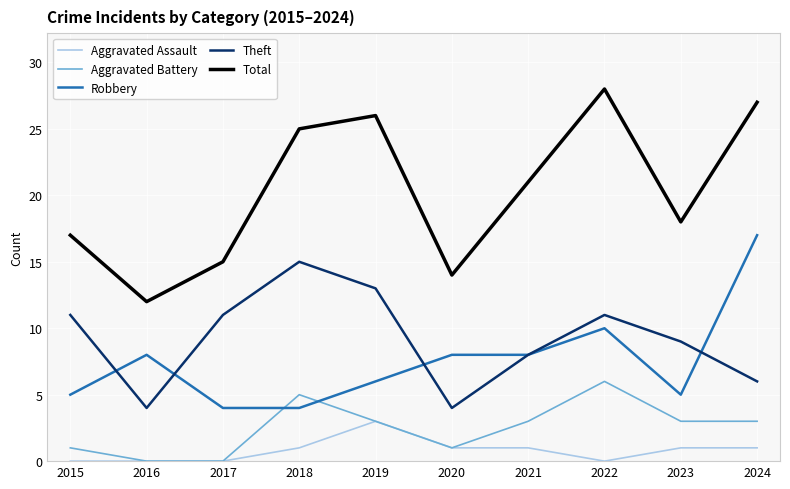

List the series in order of their peak value, highest first.

Total, Robbery, Theft, Aggravated Battery, Aggravated Assault